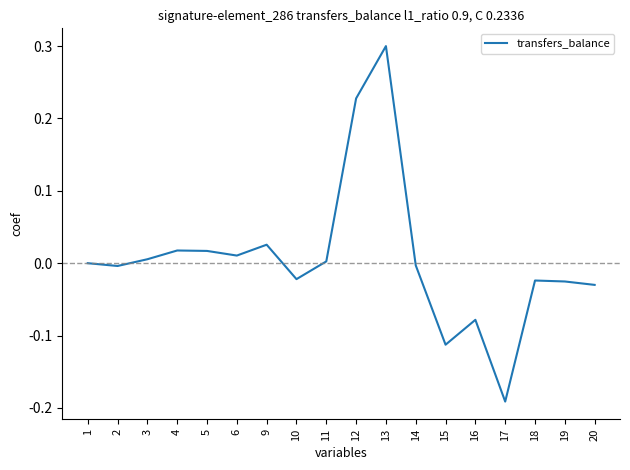

How many lines are shown in the chart?

1